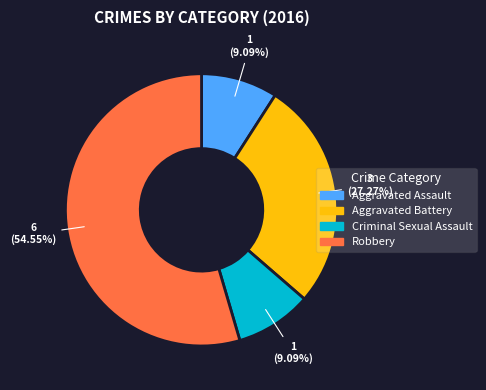

True or false: Aggravated Assault accounts for 1% of the total.

False